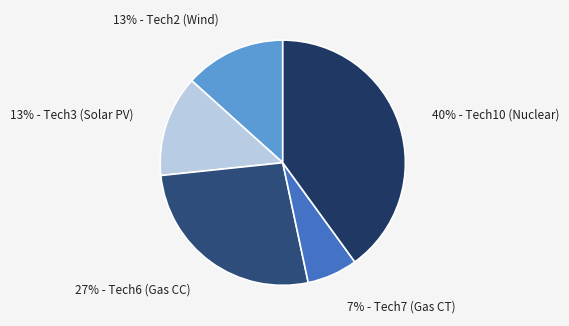

Rank the categories by value from highest to lowest.

Tech10 (Nuclear), Tech6 (Gas CC), Tech2 (Wind), Tech3 (Solar PV), Tech7 (Gas CT)